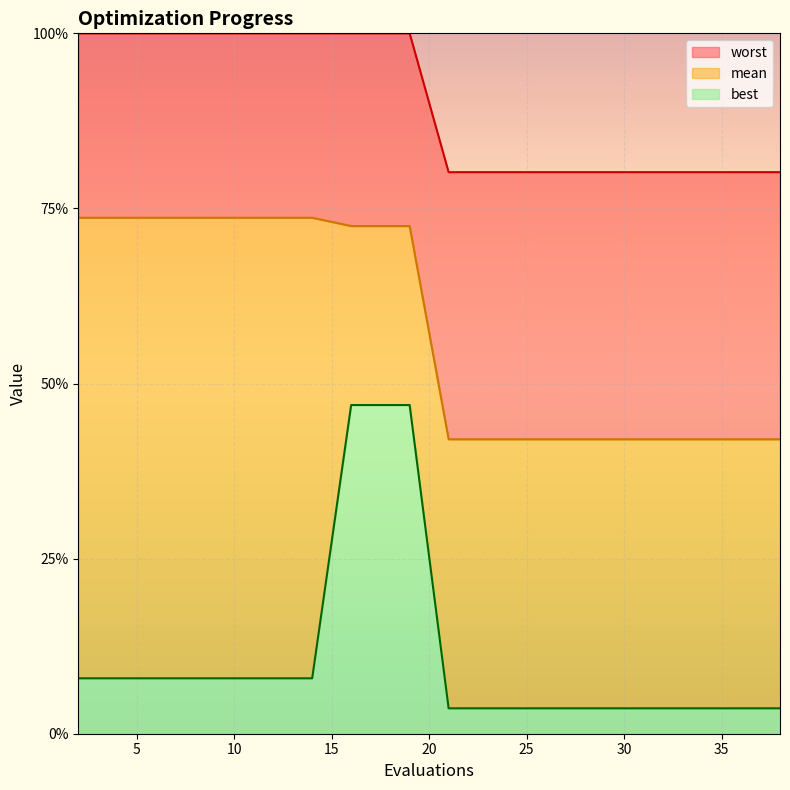

Is the value of best at 10 greater than the value of worst at 35?

No